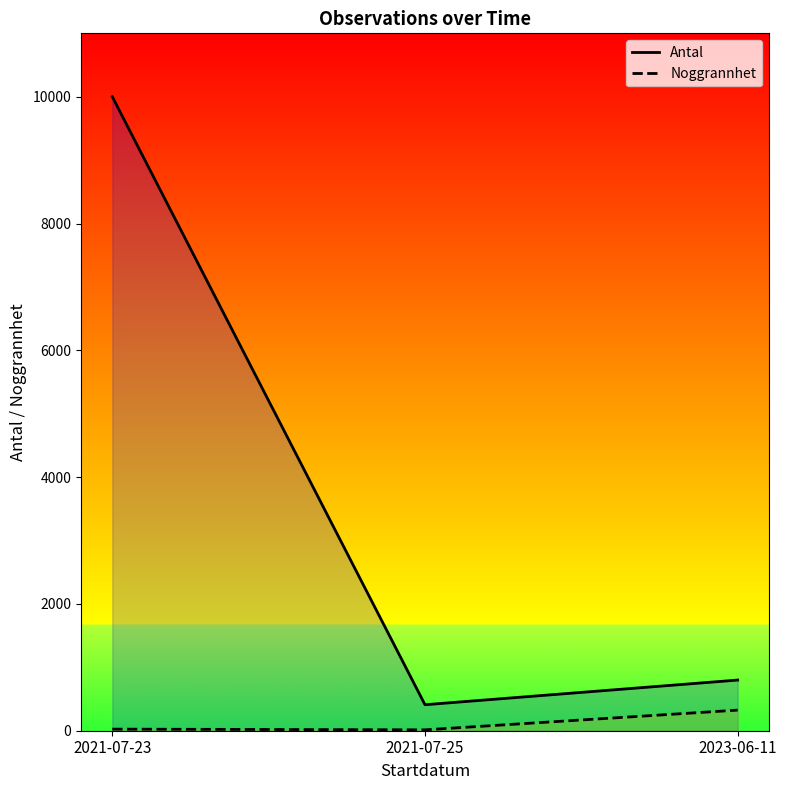

Which category has the lowest value in the Noggrannhet series?

2021-07-25